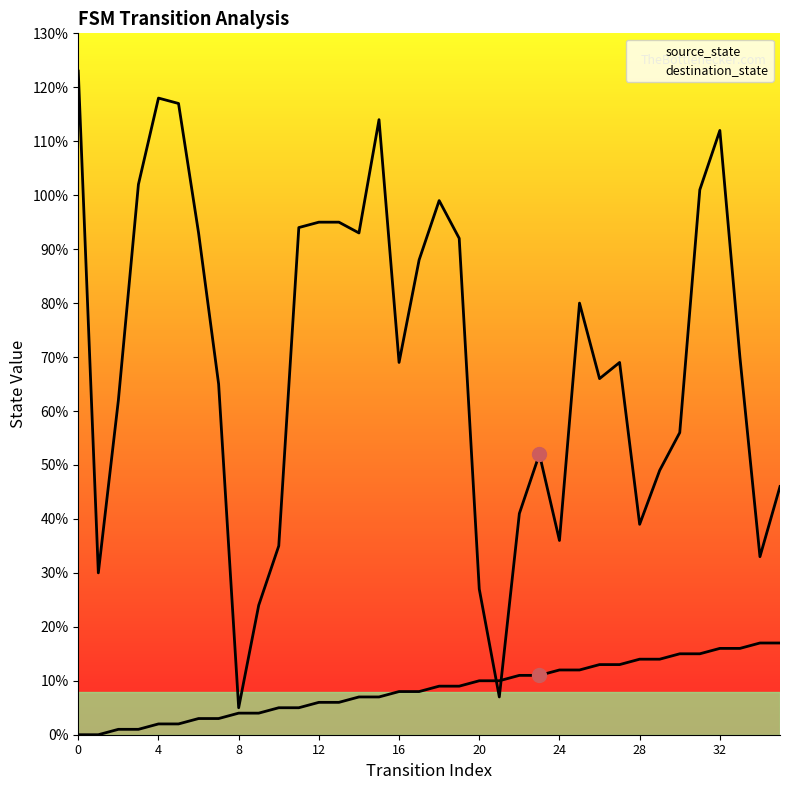

How many data points does each series have?

36